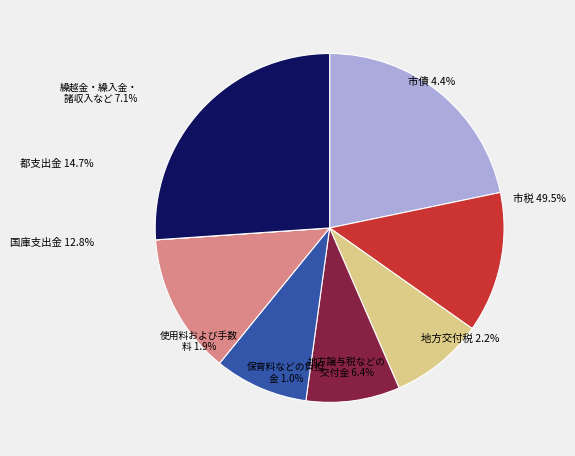

What is the change in value from Row 0 to Row 1?

-13